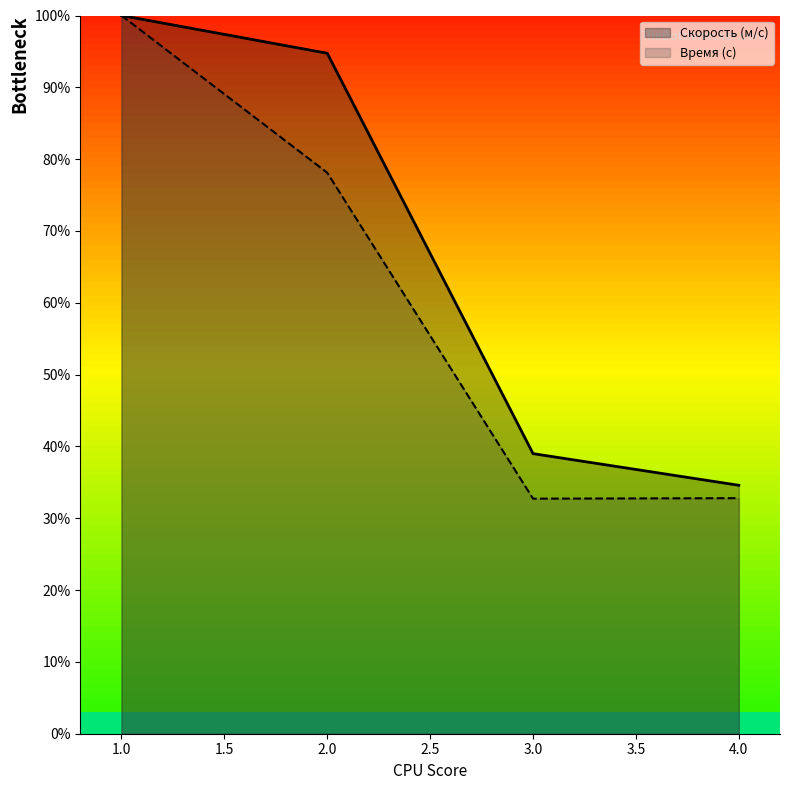

True or false: Время (с) has more than 2 points higher than both neighbors.

False